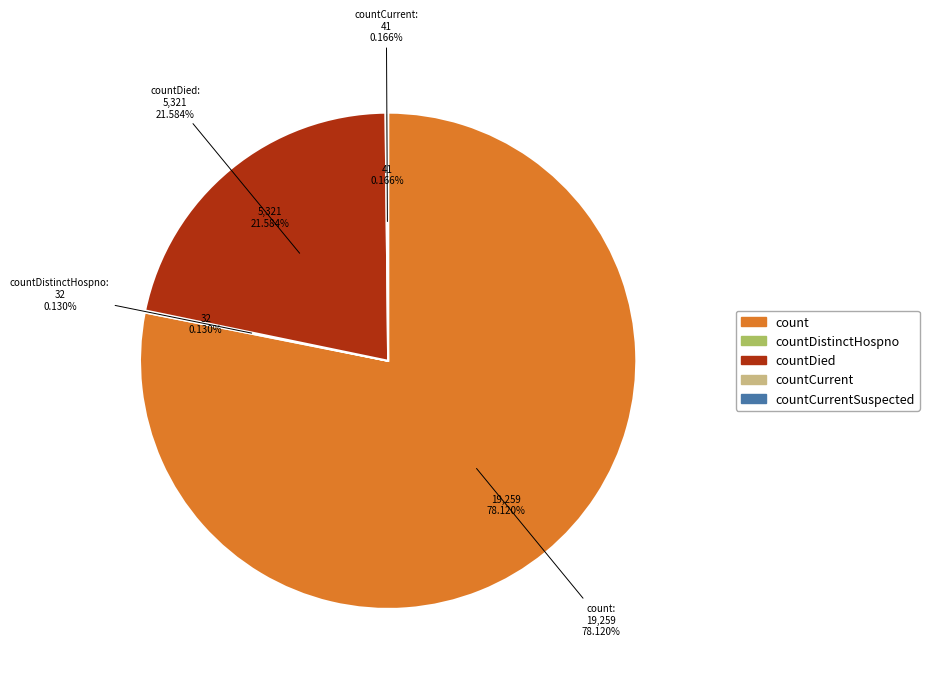

Which has a higher value, countCurrent or countCurrentSuspected?

countCurrent